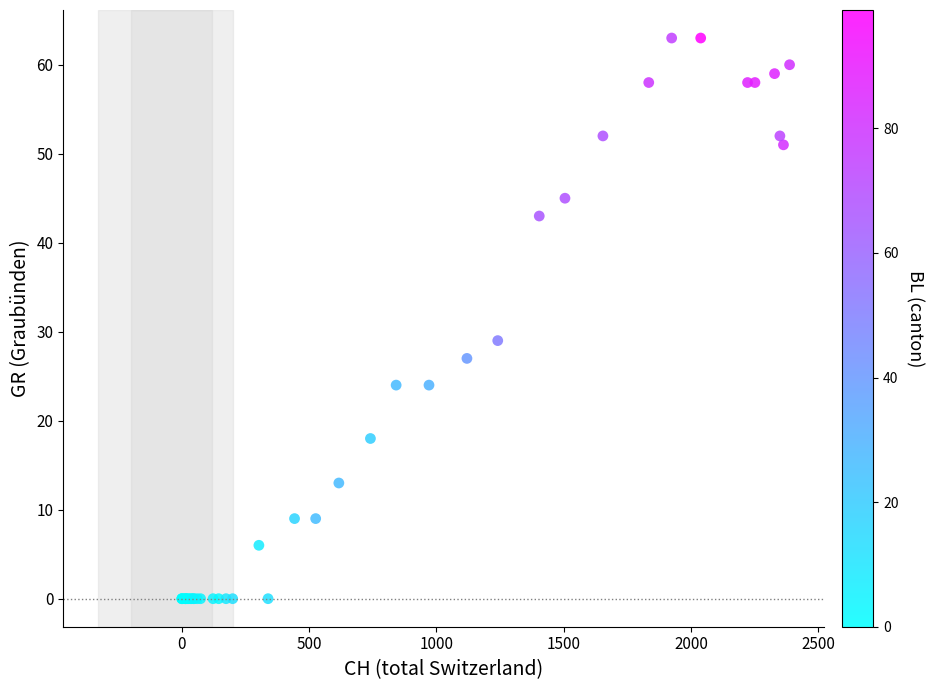

What Y value in the scatter plot is closest to 31?

29